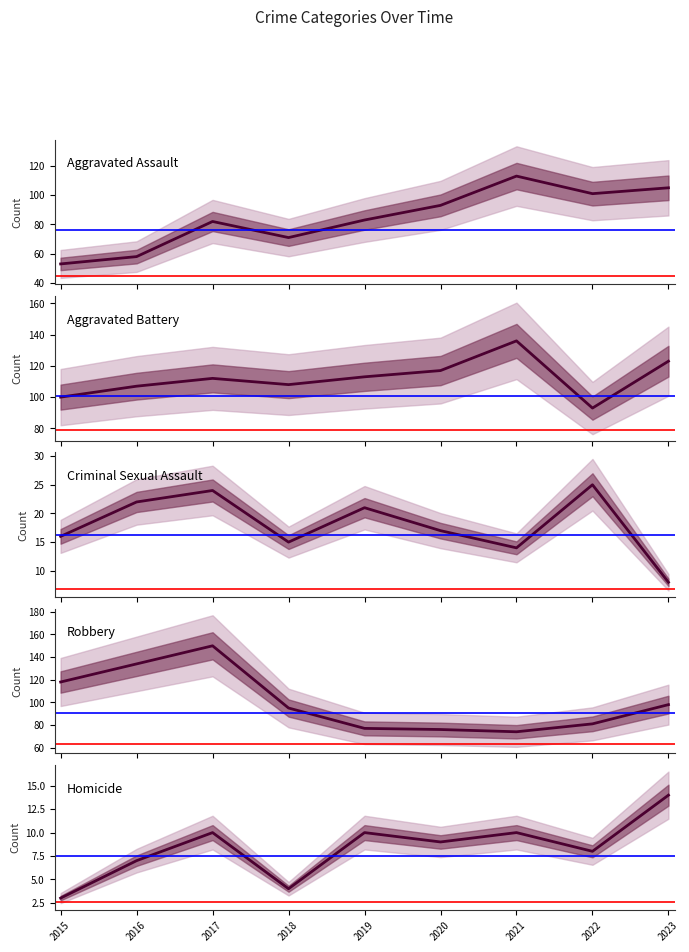

Reading left to right, what are all the values shown in this chart?

Aggravated Assault: 2015=53	2016=58	2017=82	2018=71	2019=83	2020=93	2021=113	2022=101	2023=105
Aggravated Battery: 2015=100	2016=107	2017=112	2018=108	2019=113	2020=117	2021=136	2022=93	2023=123
Criminal Sexual Assault: 2015=16	2016=22	2017=24	2018=15	2019=21	2020=17	2021=14	2022=25	2023=8
Robbery: 2015=118	2016=134	2017=150	2018=95	2019=77	2020=76	2021=74	2022=81	2023=98
Homicide: 2015=3	2016=7	2017=10	2018=4	2019=10	2020=9	2021=10	2022=8	2023=14